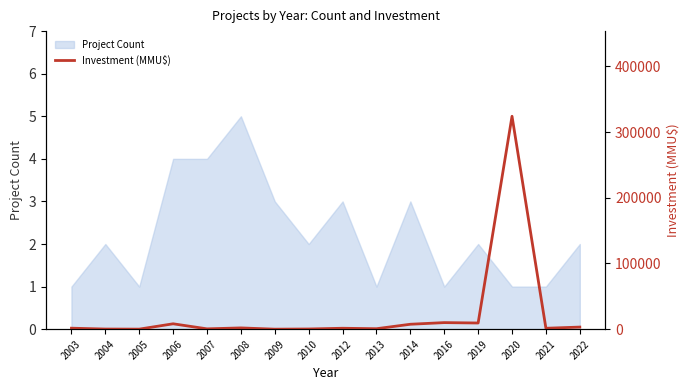

Read the value at 2014, to the nearest 10.

7500